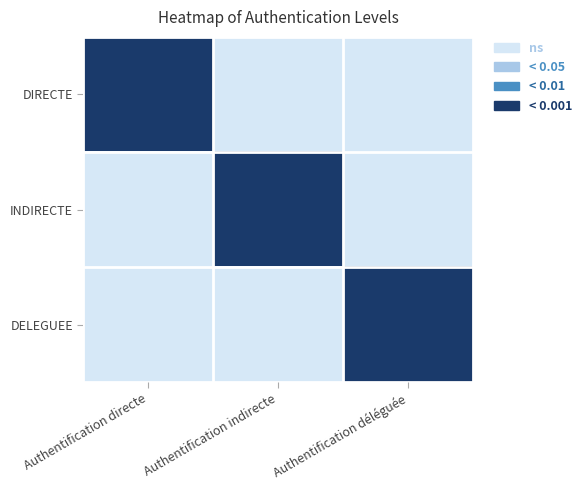

Which series has the largest total across all categories?

DIRECTE